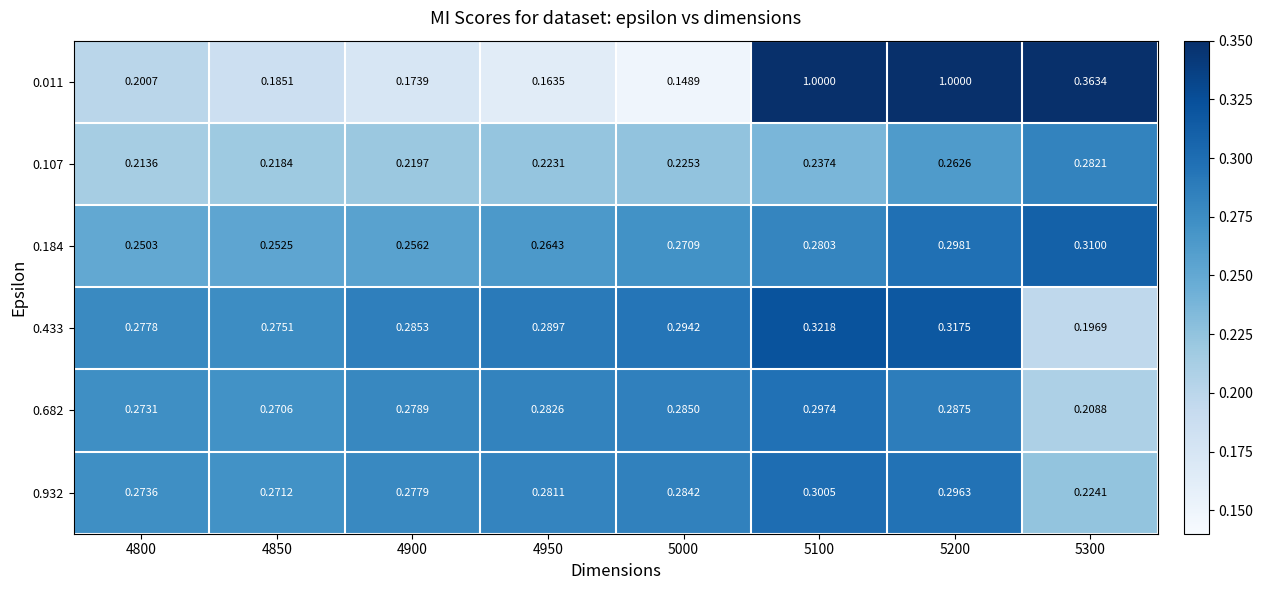

At how many categories does at least one series exceed 0?

8